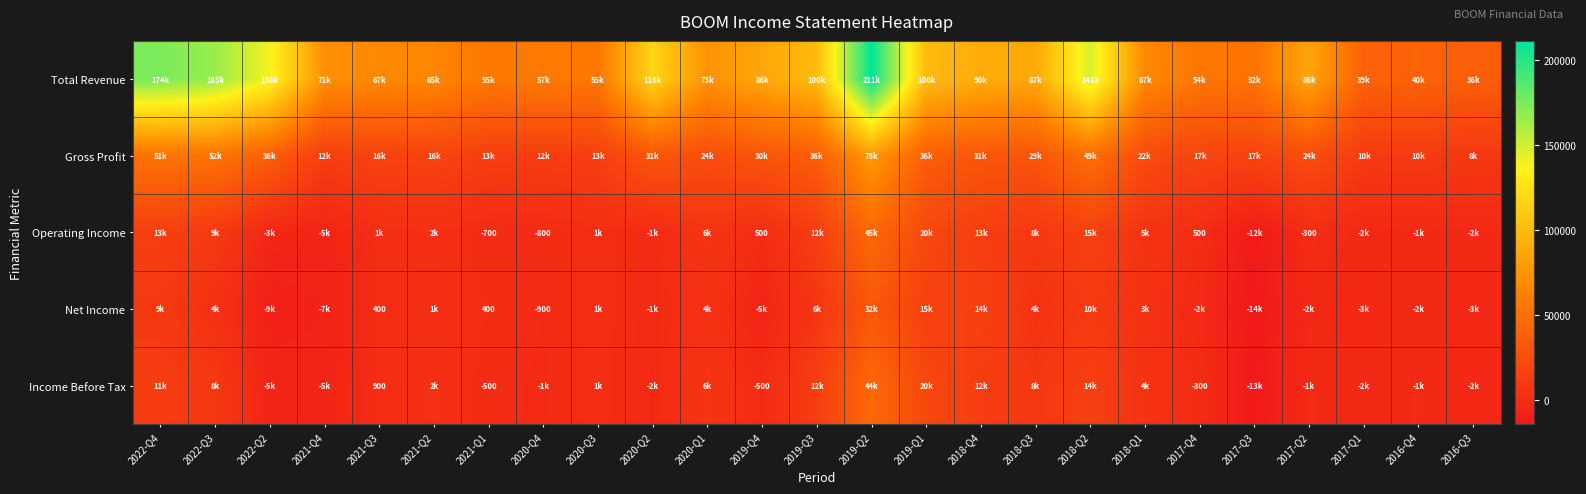

At how many categories does at least one series exceed 16865?

25